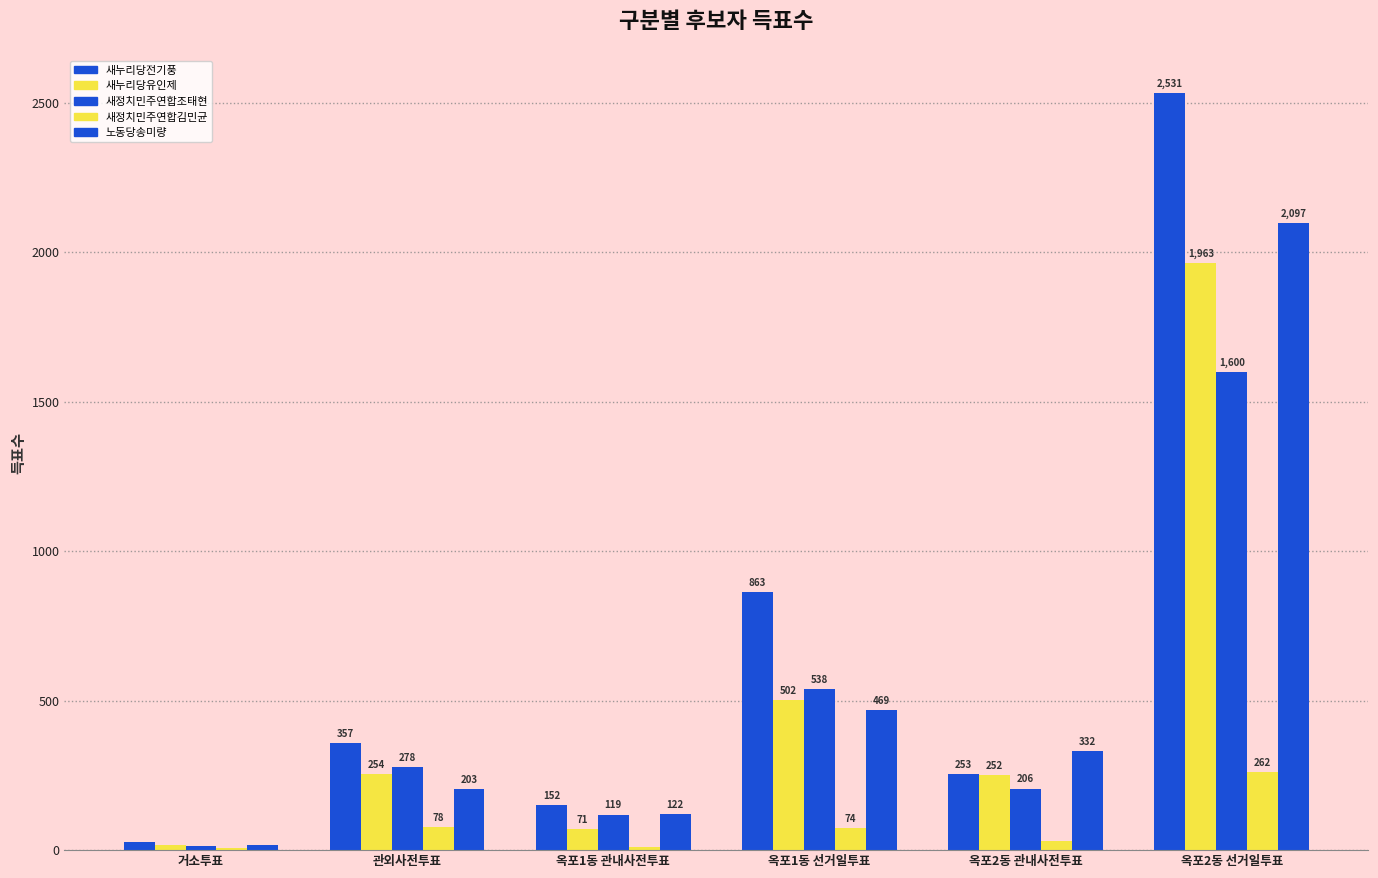

Which category has the lowest value in the 새정치민주연합김민균 series?

거소투표